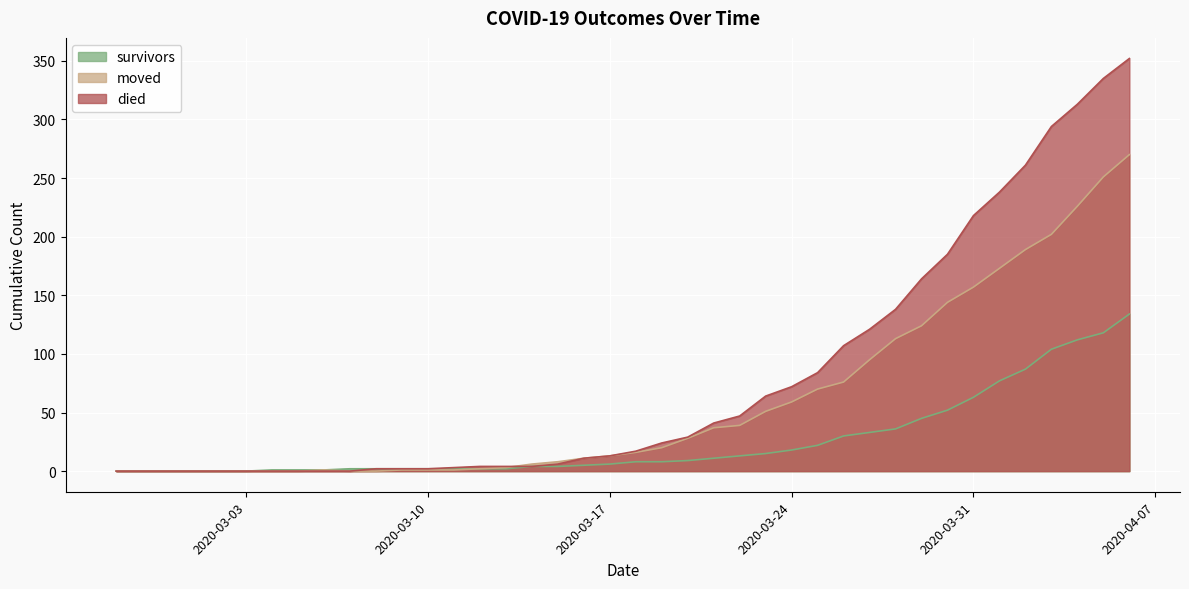

At which category is the sum across all series the highest?

2020-04-06